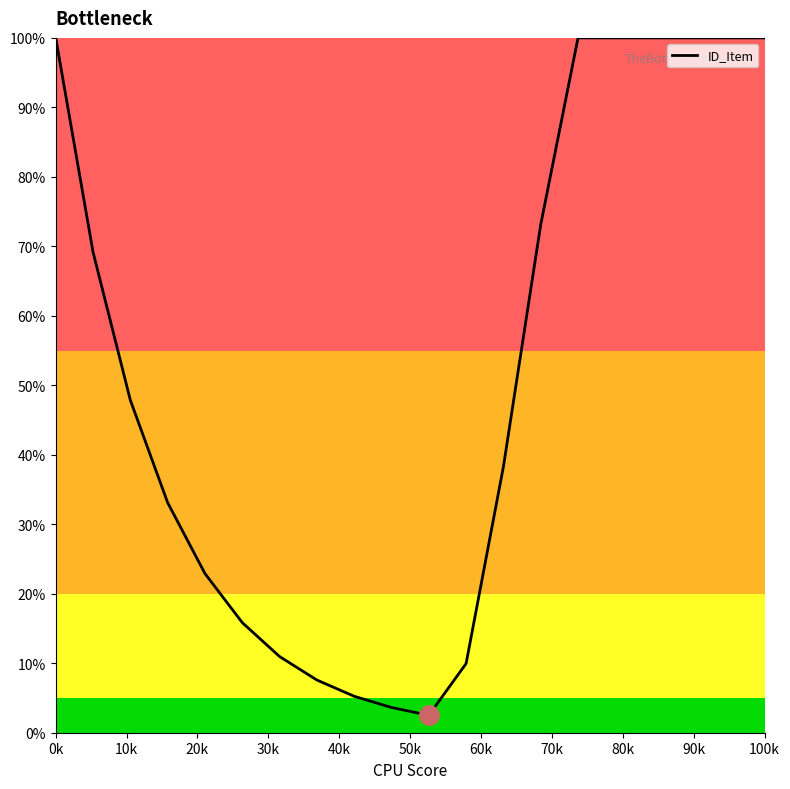

What is the sum of all values?

1040.2